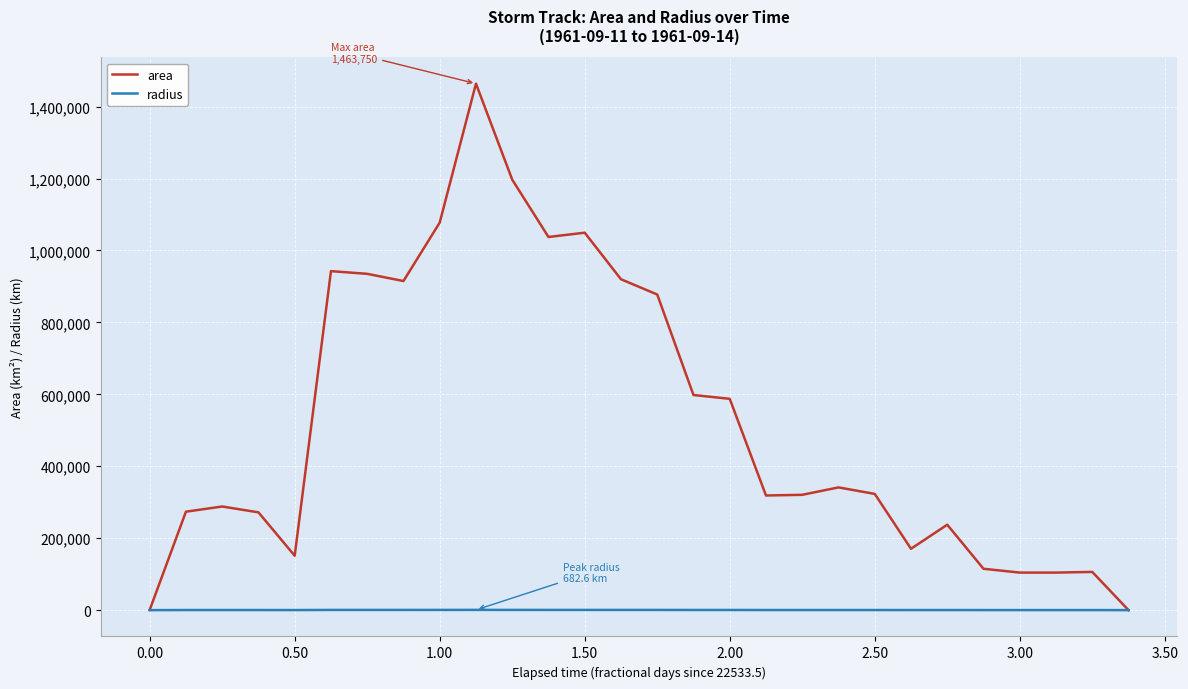

List the series in order of their peak value, lowest first.

radius, area